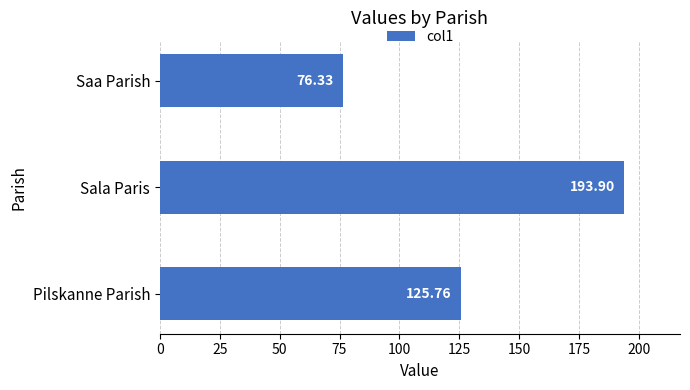

List the labels in order of value, largest first.

Sala Paris, Pilskanne Parish, Saa Parish